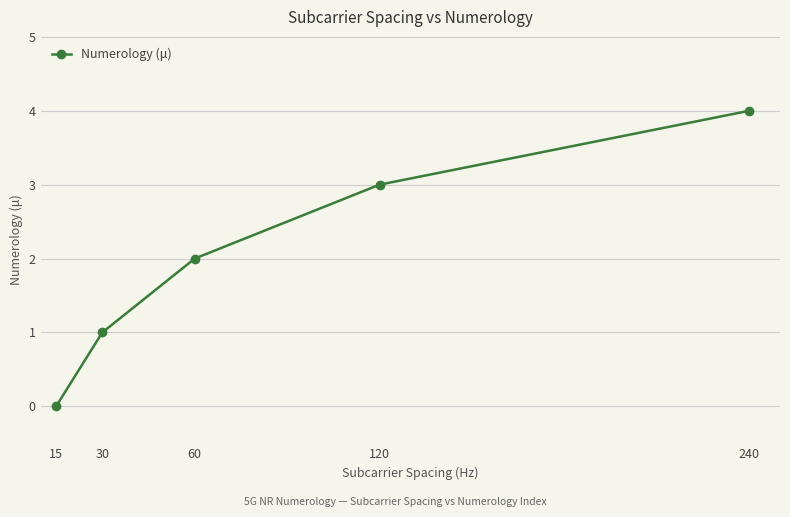

What is the change in value from 30 to 120?

+2